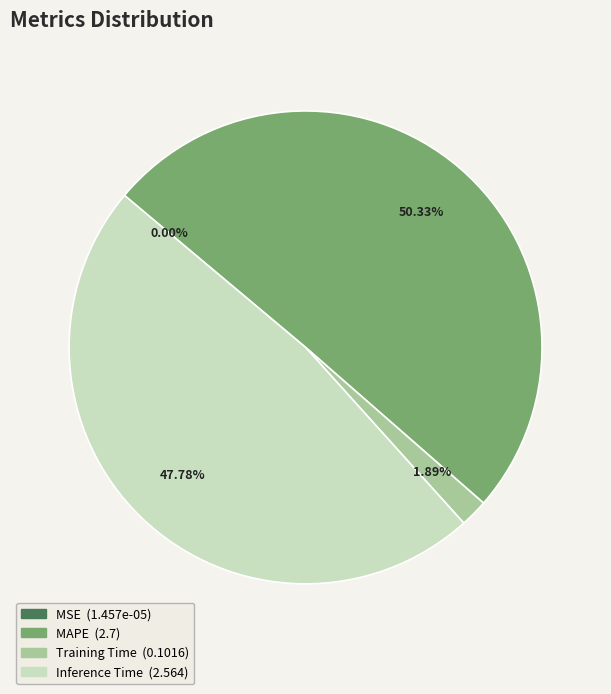

To the nearest percent, what is the difference between the Training Time and Inference Time slice percentages?

46%